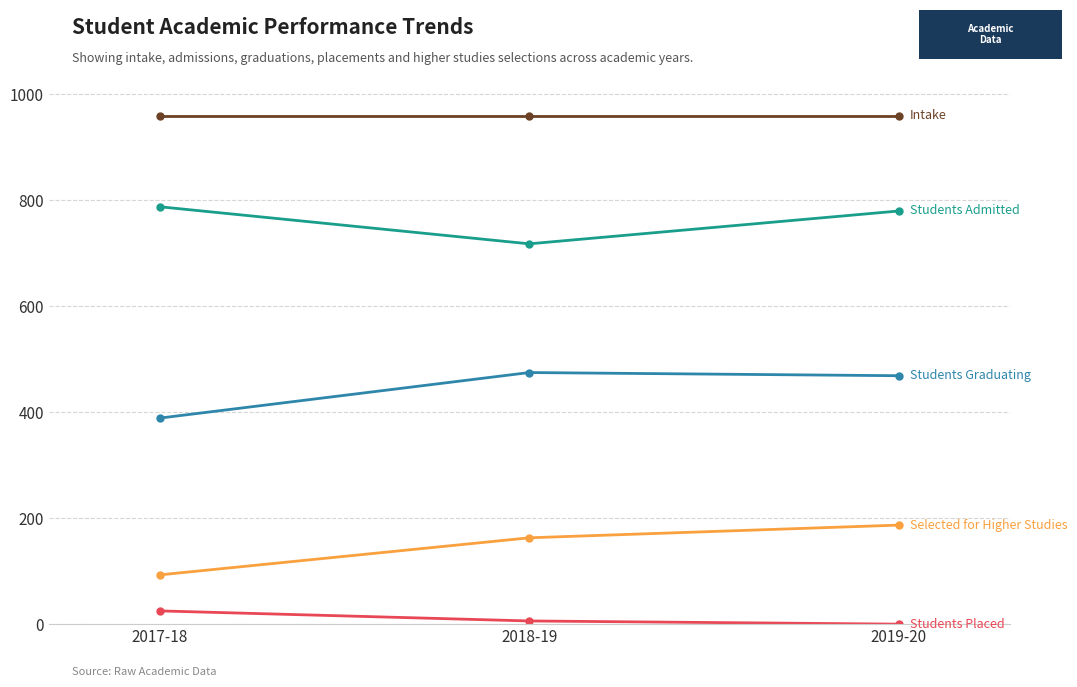

What is the total value across all series at 2019-20?

2396